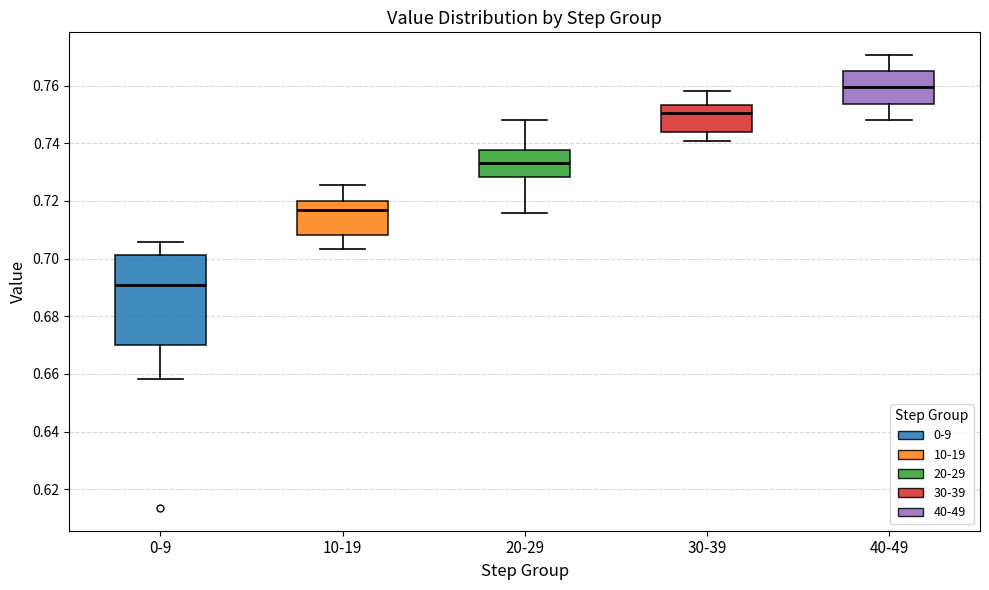

Where is the lower edge of the box for 20-29 on the y-axis? The values are not printed on the chart, so give them approximately, as read against the axis.

0.728